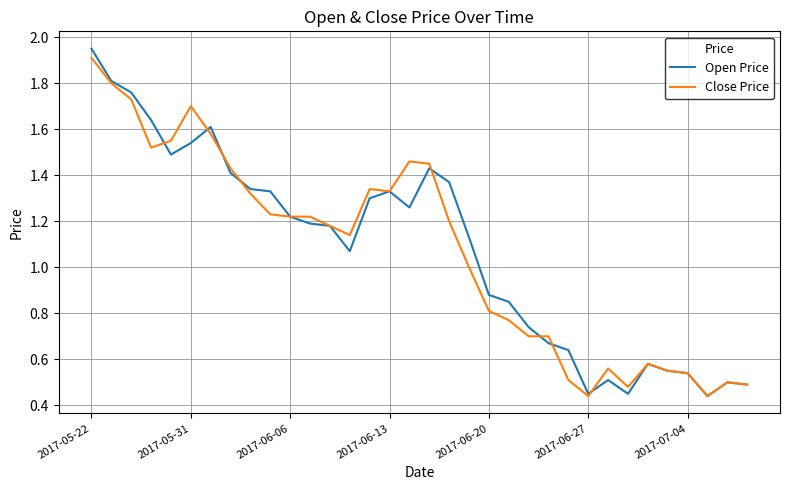

Which series has the widest spread of values?

Open Price